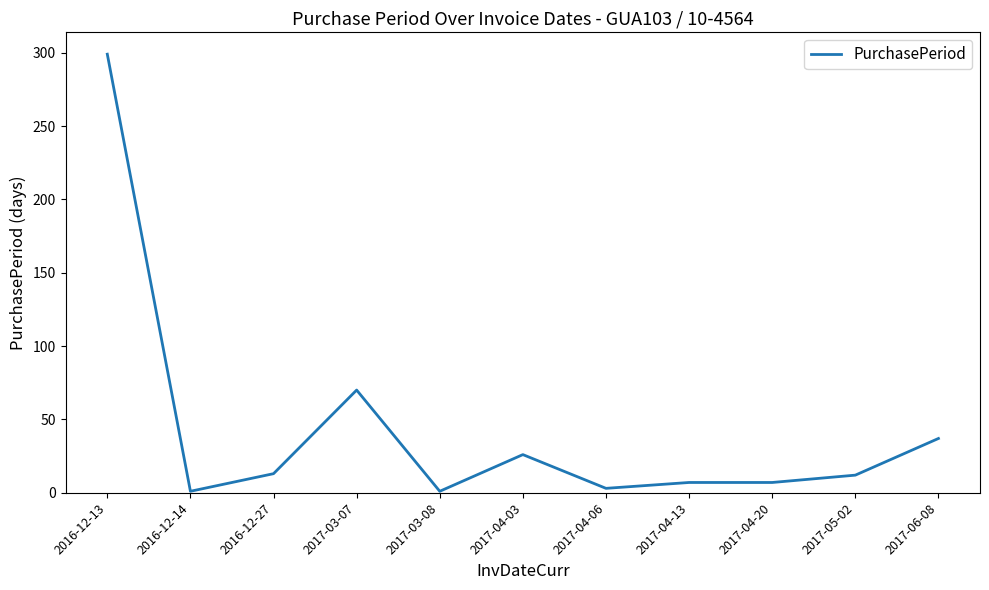

Between 2017-04-13 and 2017-06-08, which is larger?

2017-06-08